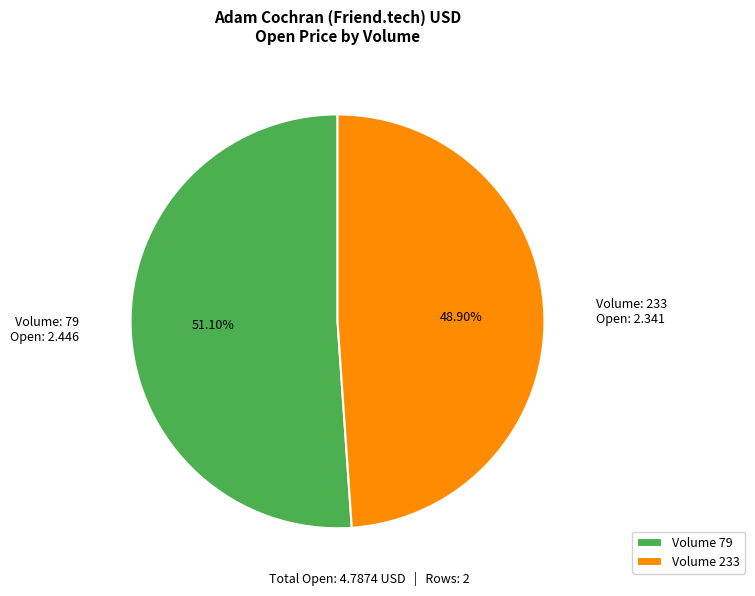

Combined, do Volume: 233 Open: 2.341 and Volume: 79 Open: 2.446 account for over 50%?

Yes